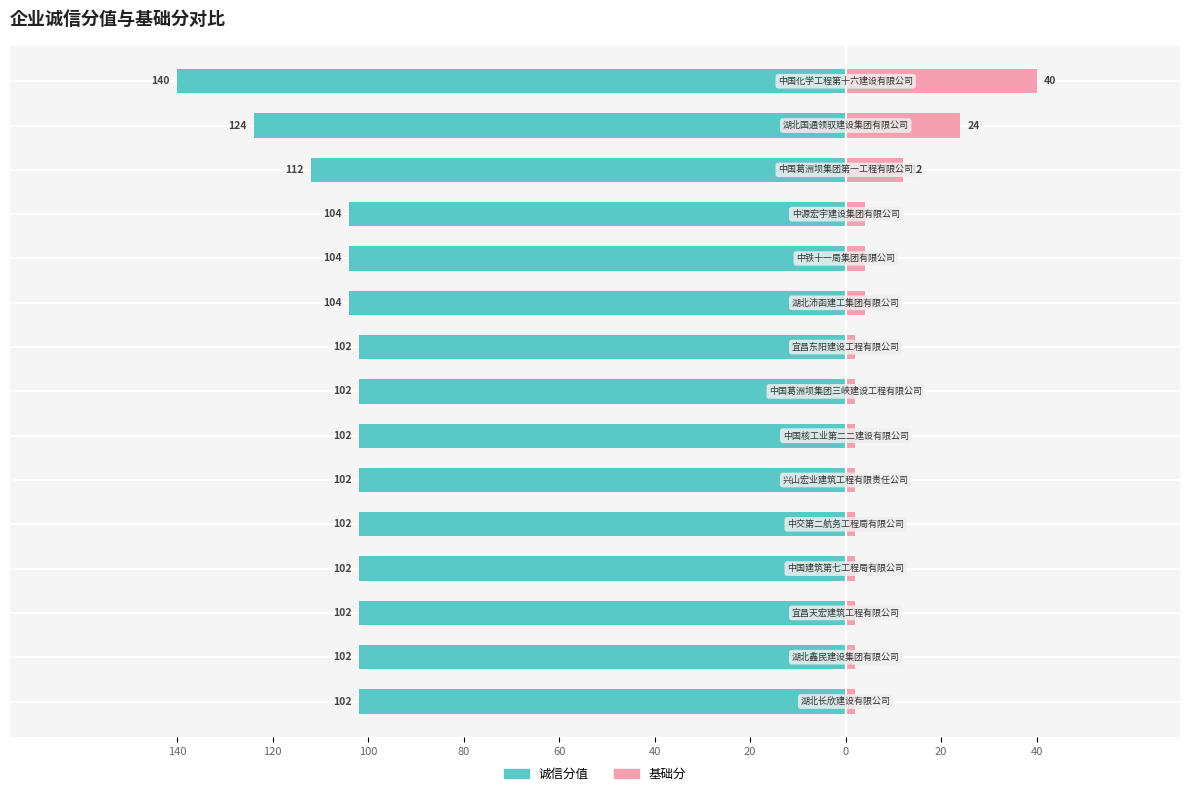

Read the 诚信分值 value at 13.

-102